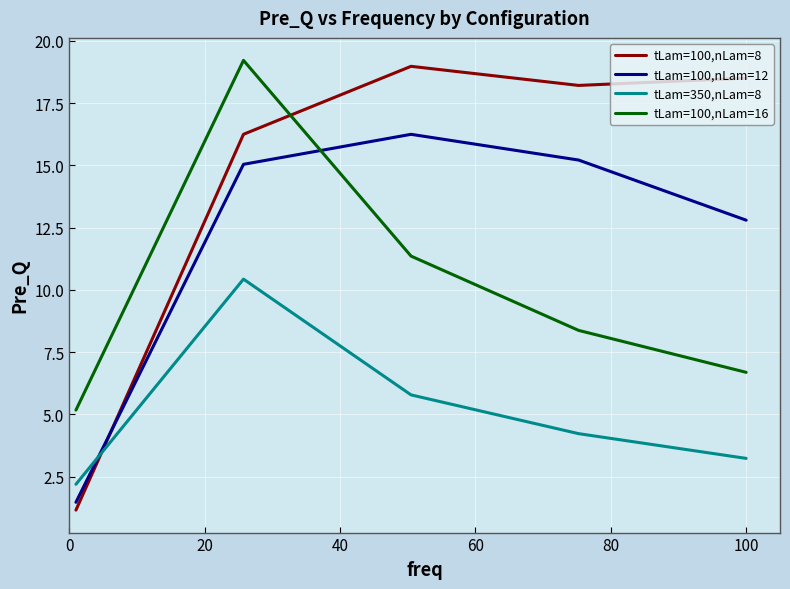

How many lines are shown in the chart?

4